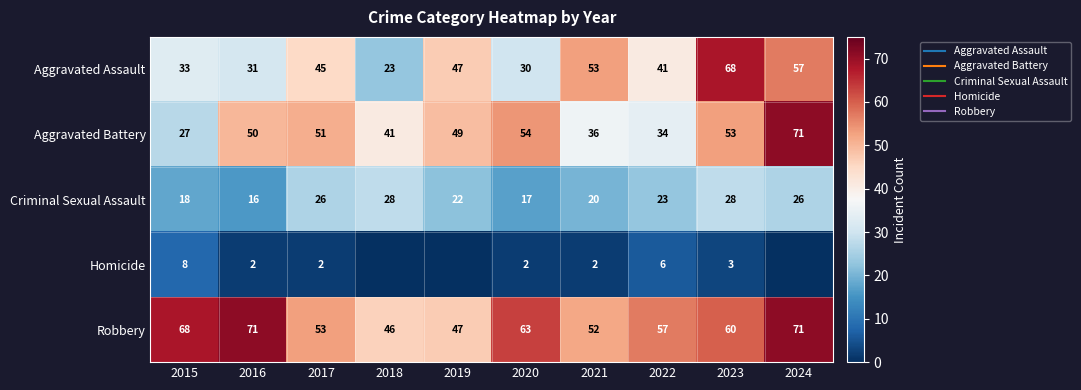

The value of Robbery at 2016 is 97. True or false?

False